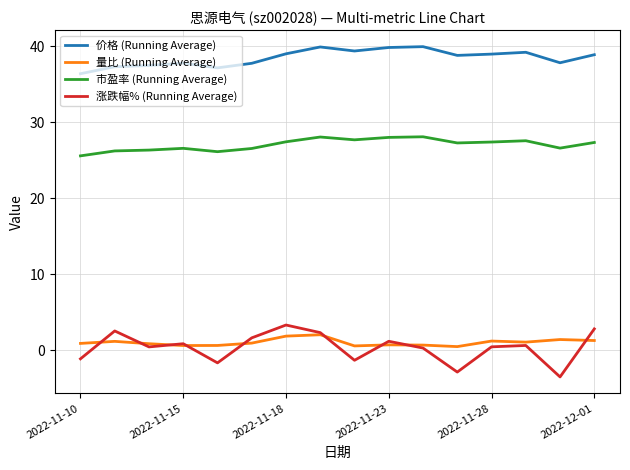

Which series has the largest range (max minus min)?

涨跌幅% (Running Average)